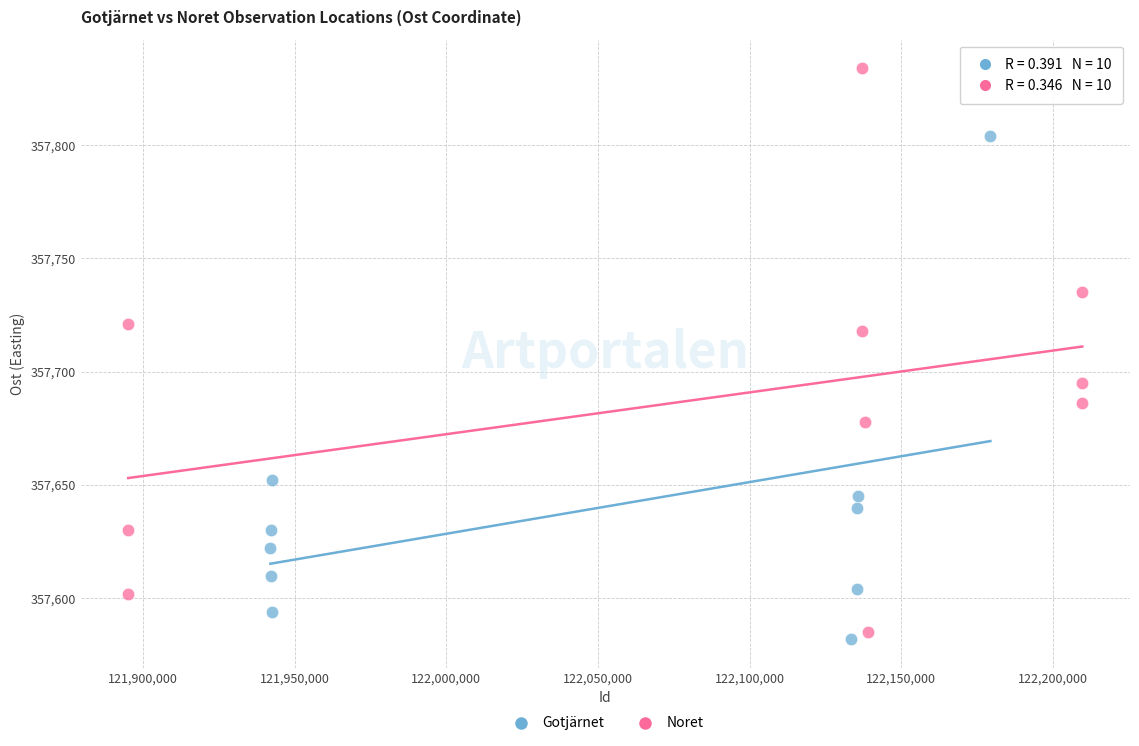

Which series reaches the maximum Y coordinate?

Noret